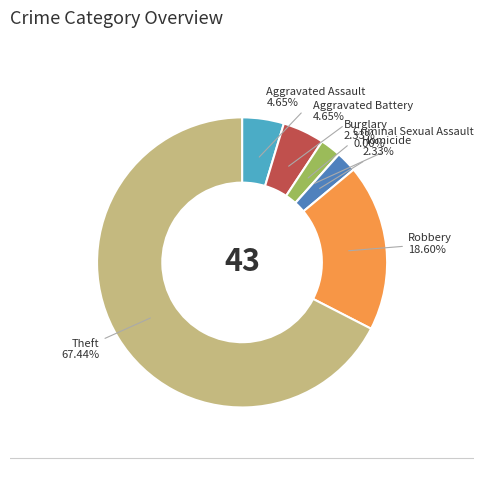

Is it true that Aggravated Assault is 5% of the pie?

True